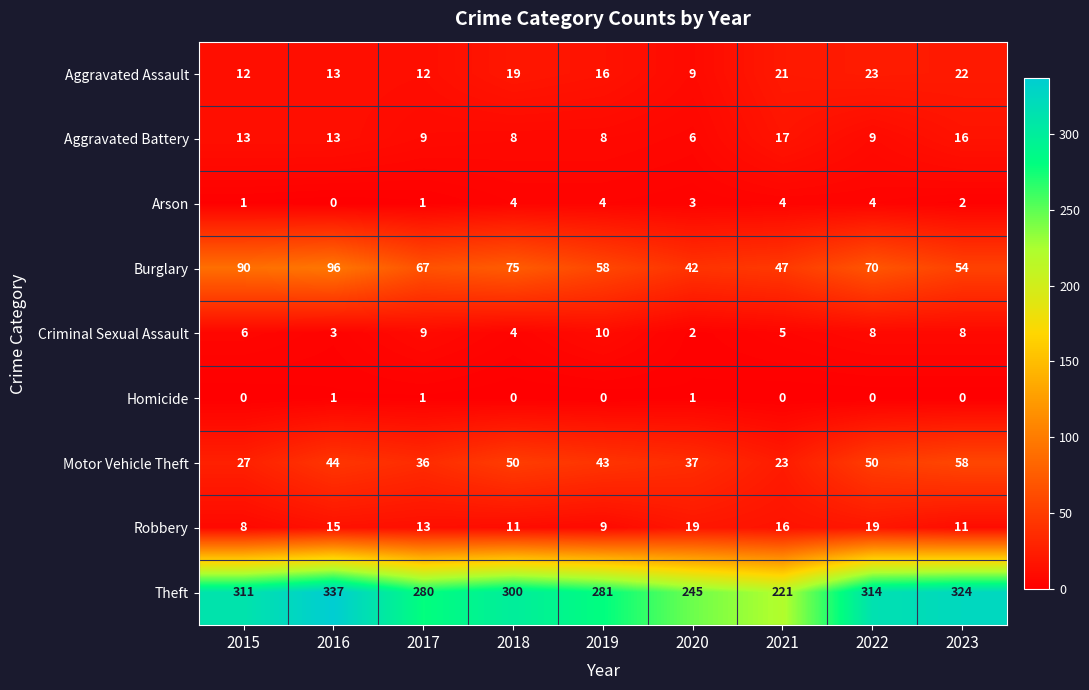

True or false: Arson has a value of 2 at 2015.

False